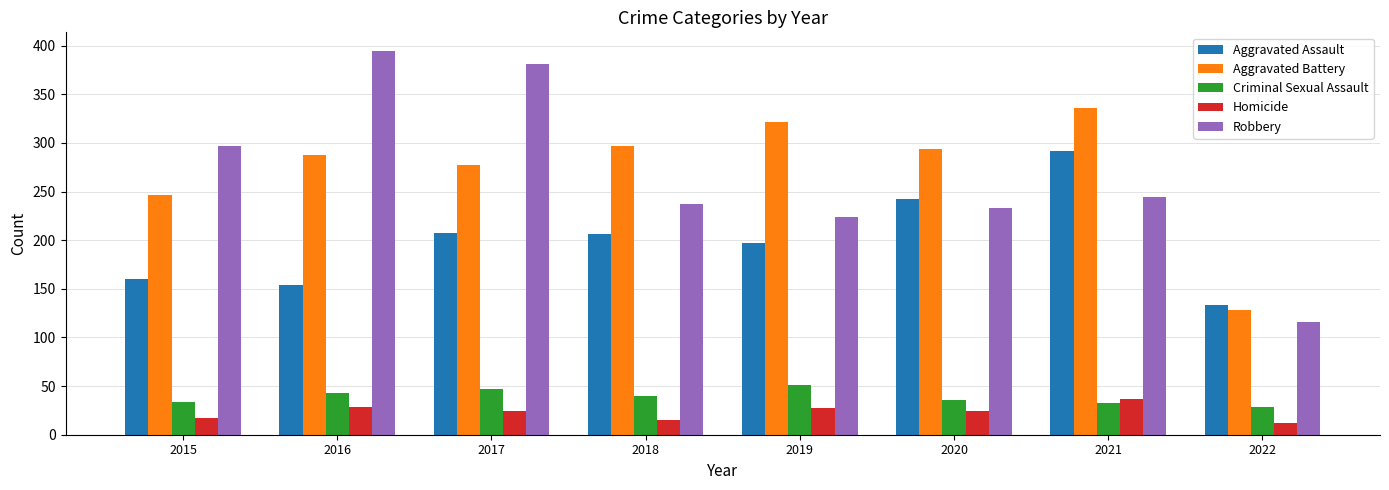

What is the value of the Robbery bar at the 7th from the left?

244